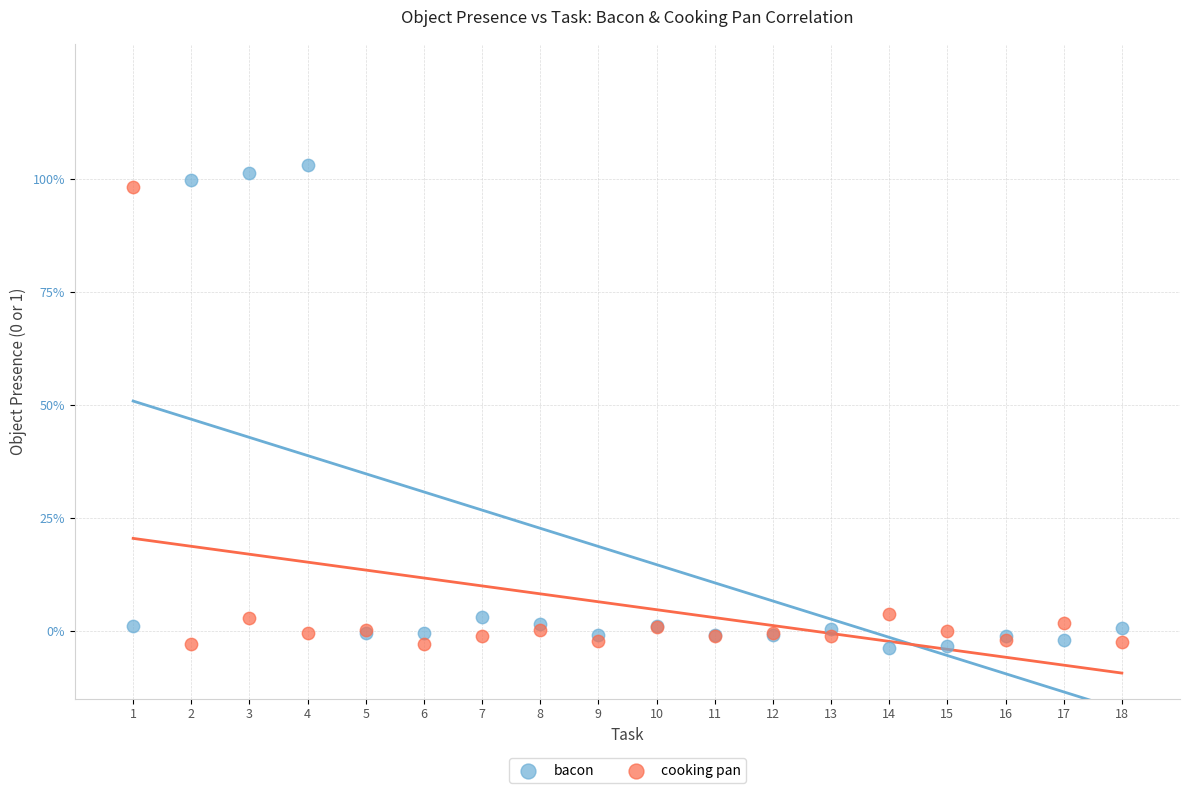

What are all the series names shown in the legend?

bacon, cooking pan